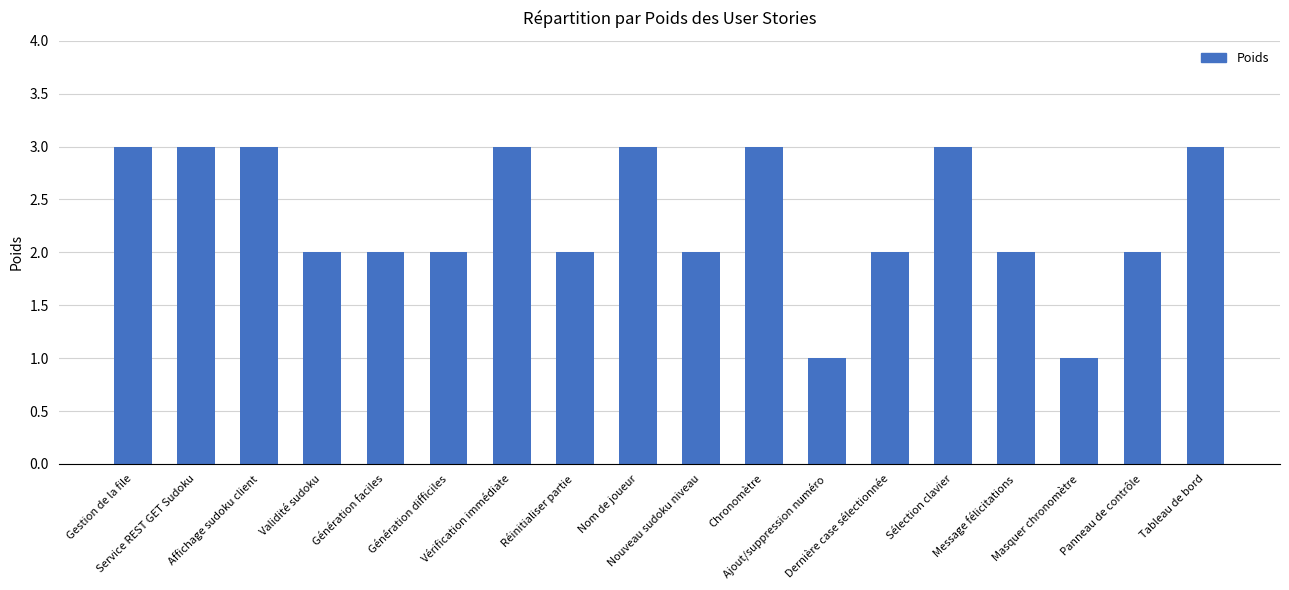

True or false: the data shows 2 at Validité sudoku.

True